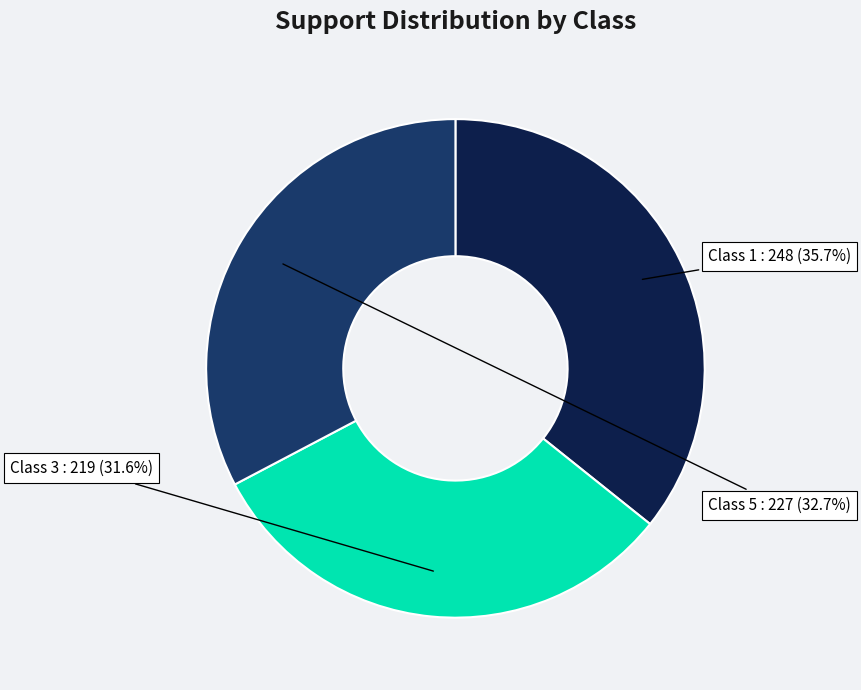

How many segments does this pie chart have?

3